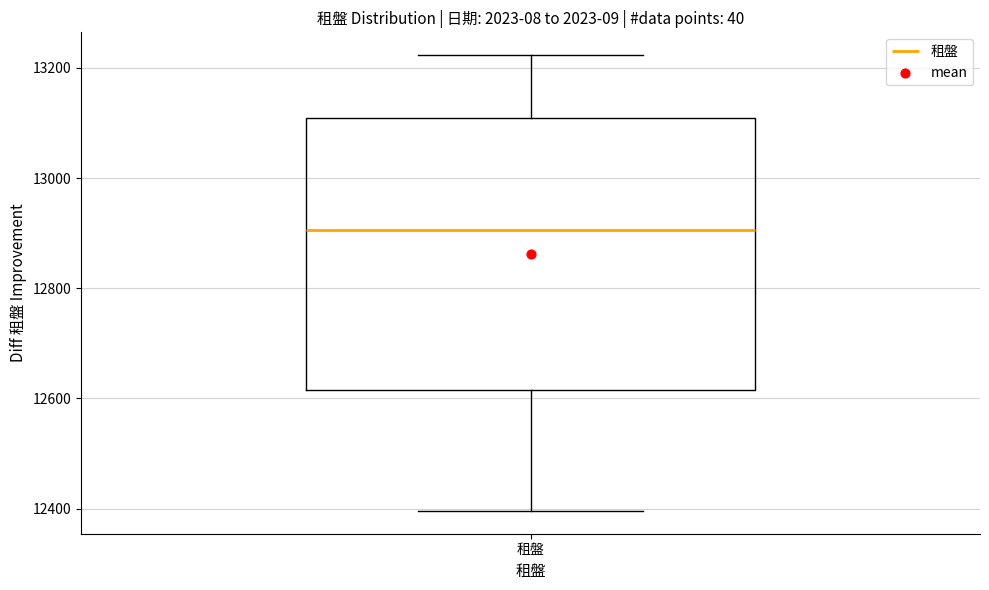

Transcribe this box plot: give where the median line is, the range the box spans, and where the two whiskers end, as read against the y-axis. The values are not printed on the chart, so give them approximately, as read against the axis.

median 12900, box 12620 to 13100, whiskers 12400 to 13220